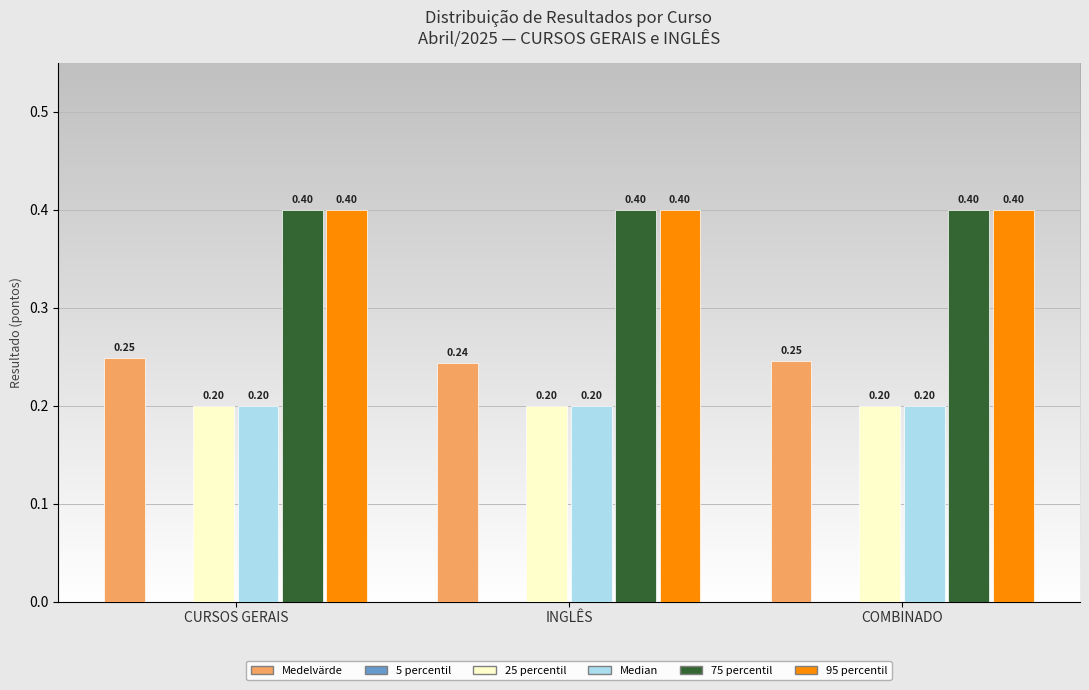

What is the sum of the 25 percentil values at COMBINADO and INGLÊS?

0.4